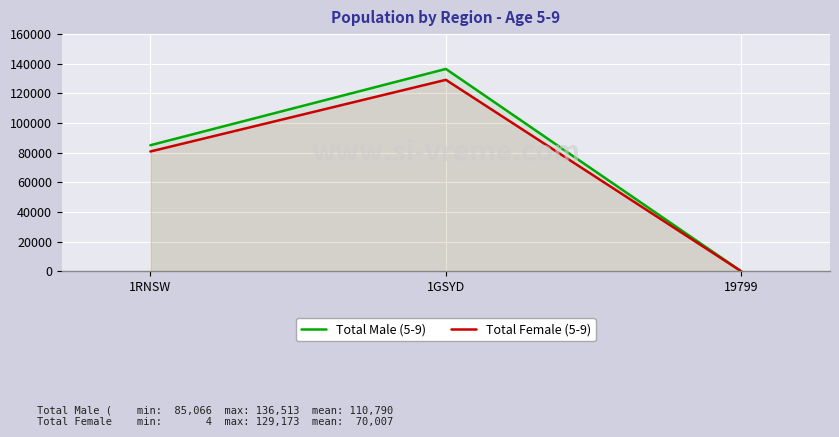

What are all the series names shown in the legend?

Total Male (5-9), Total Female (5-9)